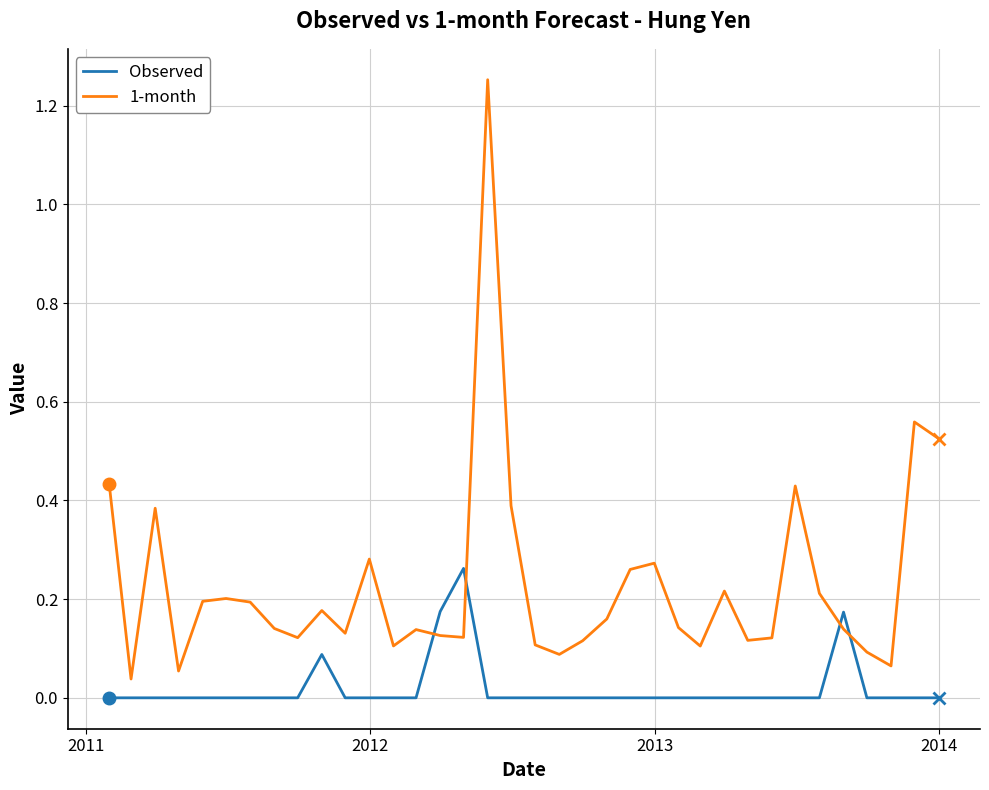

List the series in order of their overall mean, highest first.

1-month, Observed